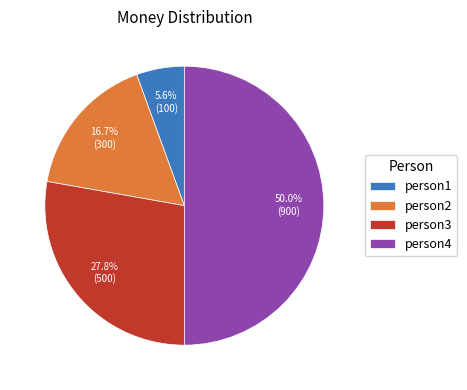

Between person1 and person3, which is larger?

person3